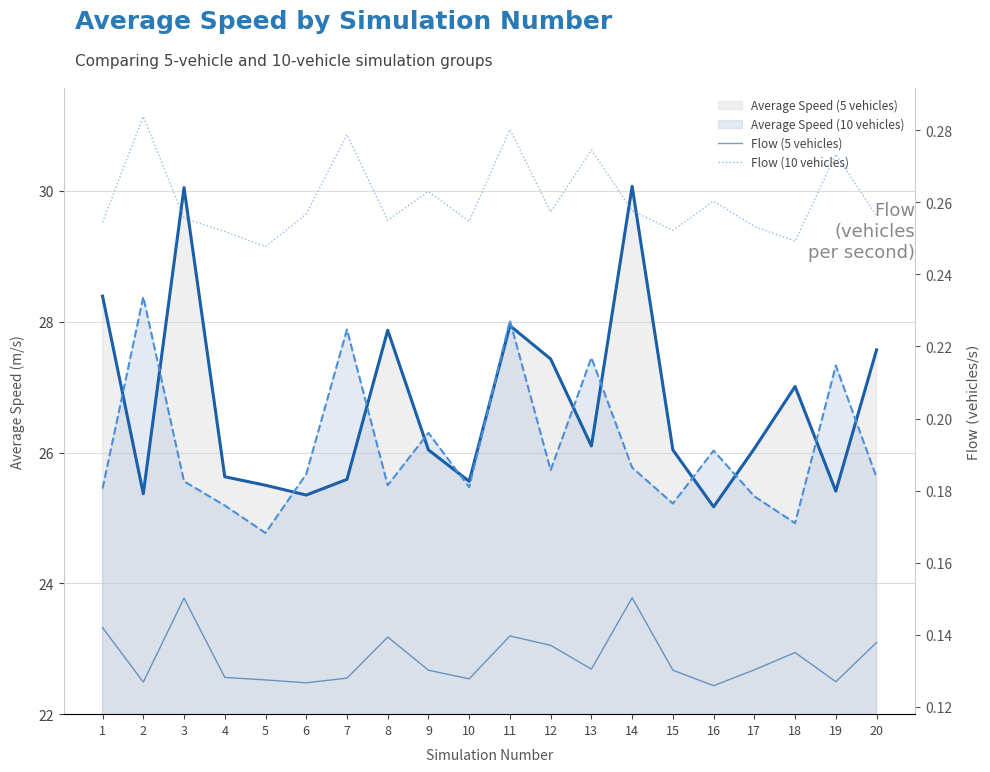

Read the Flow (10 vehicles) value at 17.

0.3